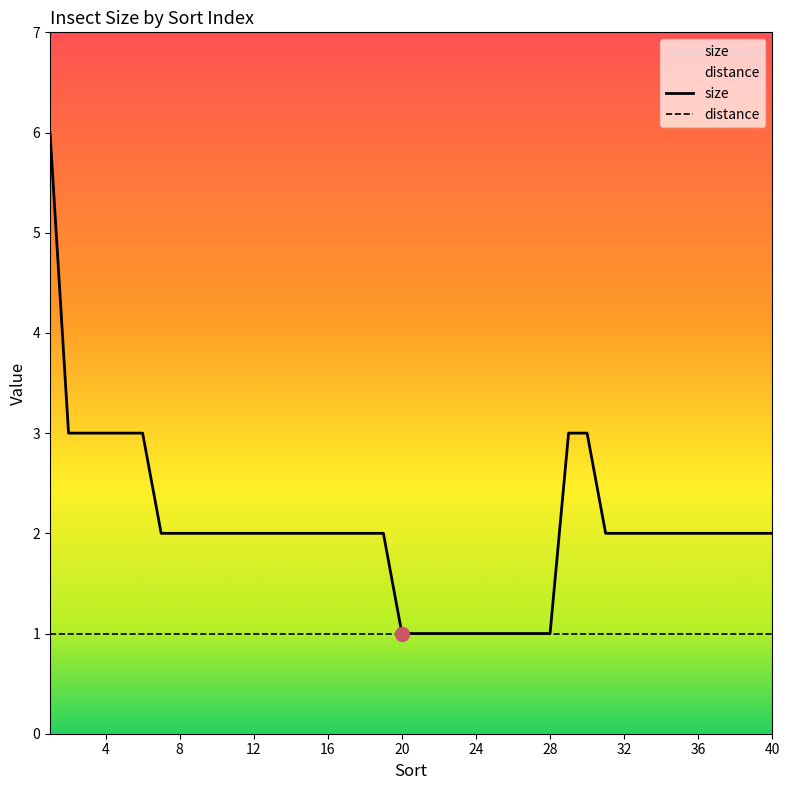

True or false: the data shows 5 at 30.

False